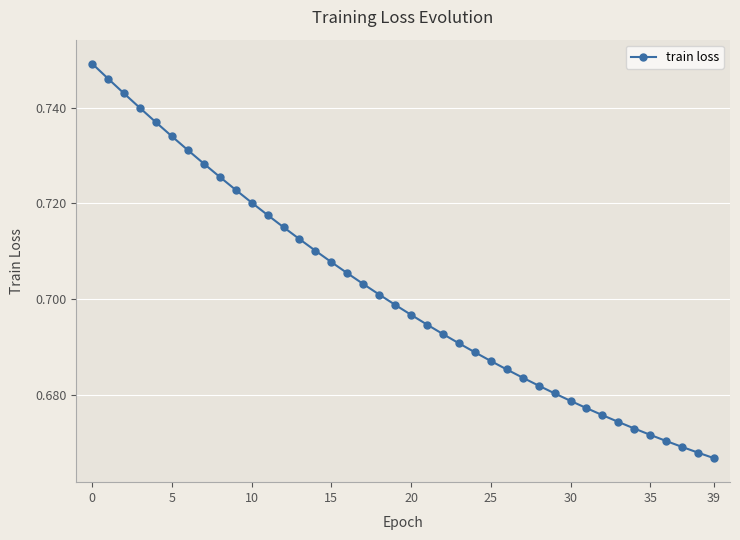

Does the chart have visible grid lines?

Yes